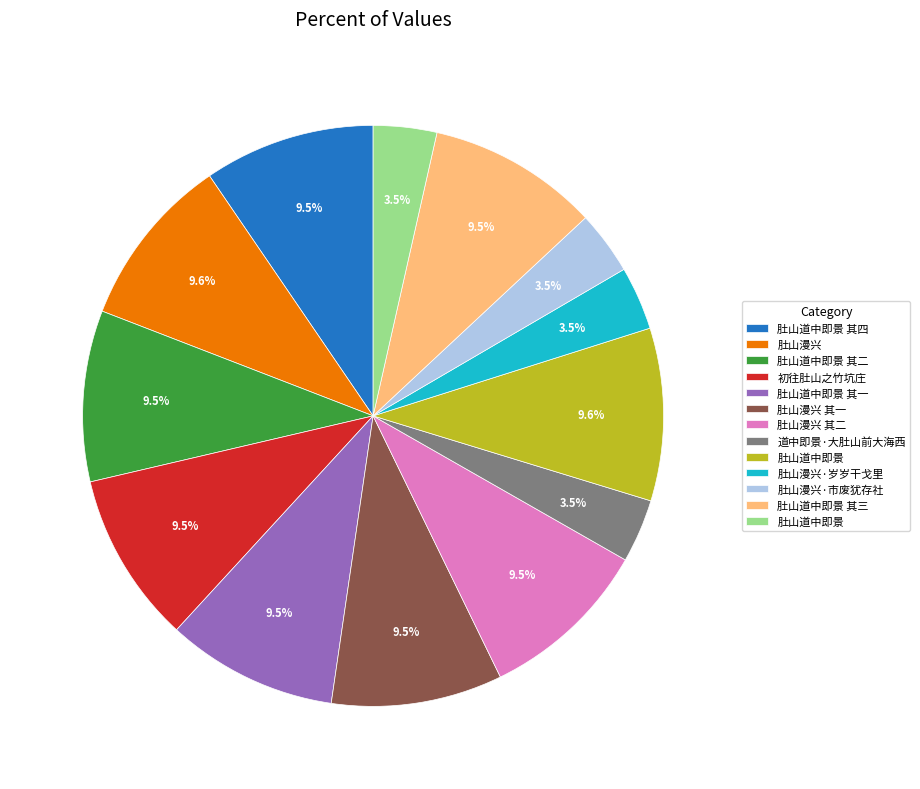

Is there any slice that represents more than half of the pie?

No